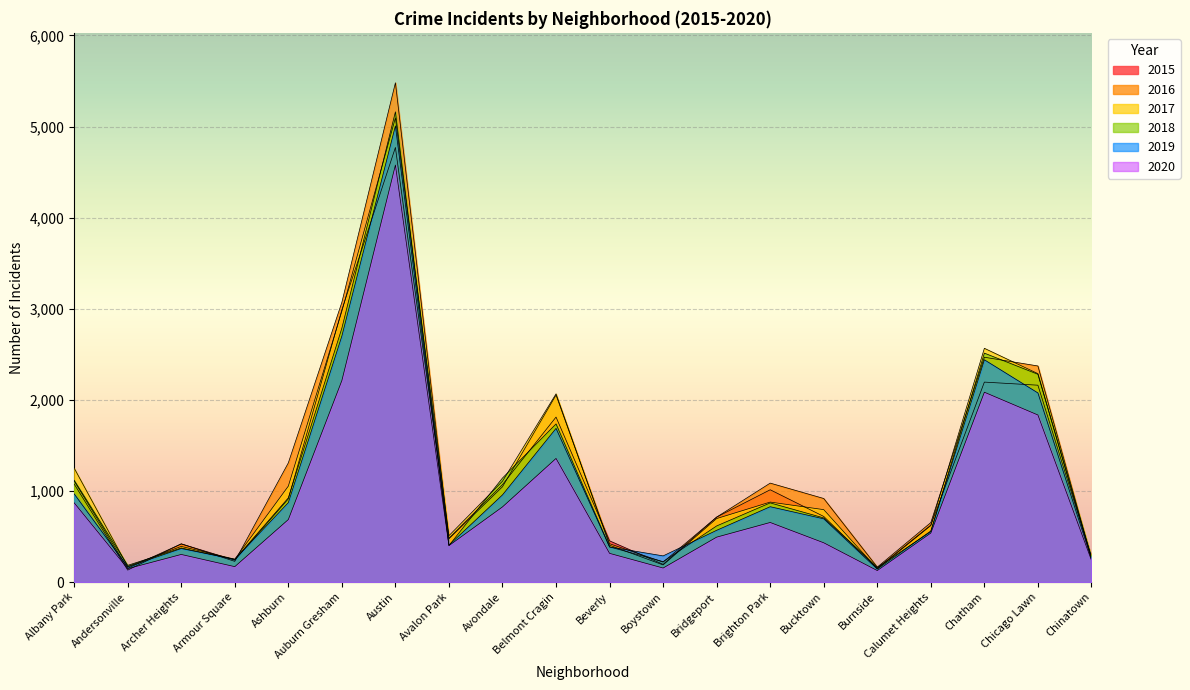

How many values in the 2020 series are below 538?

10